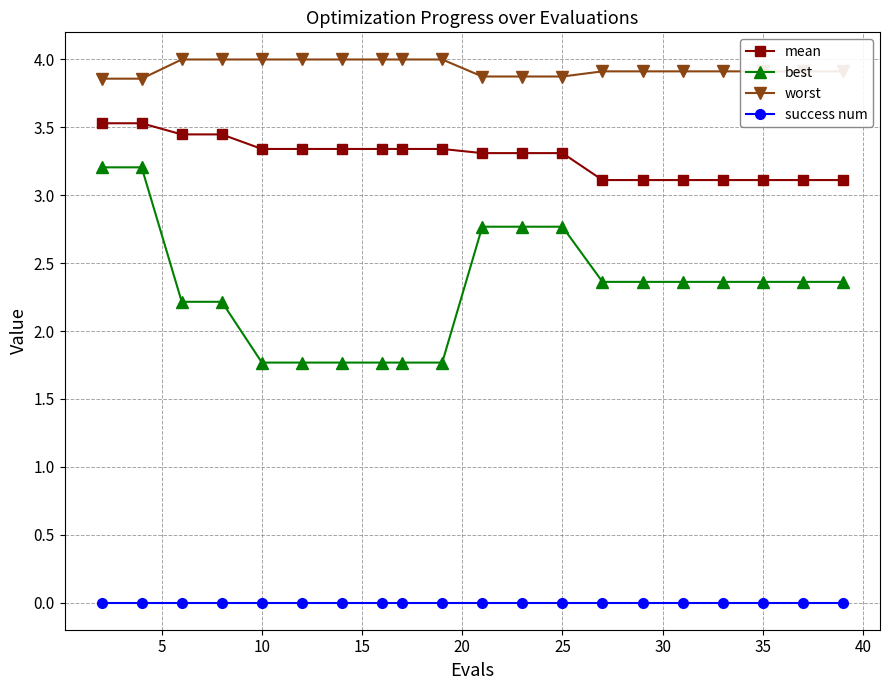

List the series in order of their overall mean, lowest first.

success num, best, mean, worst